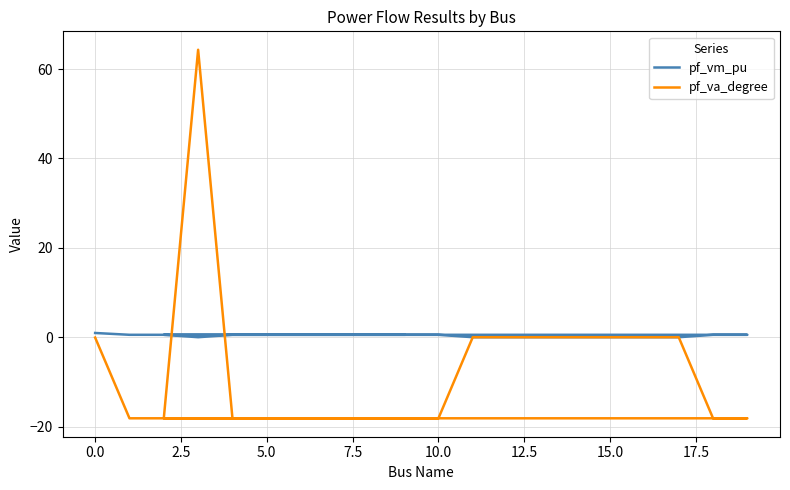

List the series in order of their overall mean, highest first.

pf_vm_pu, pf_va_degree